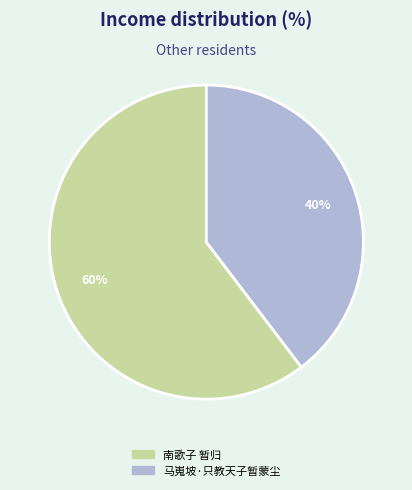

Which slice is the largest?

南歌子 暂归